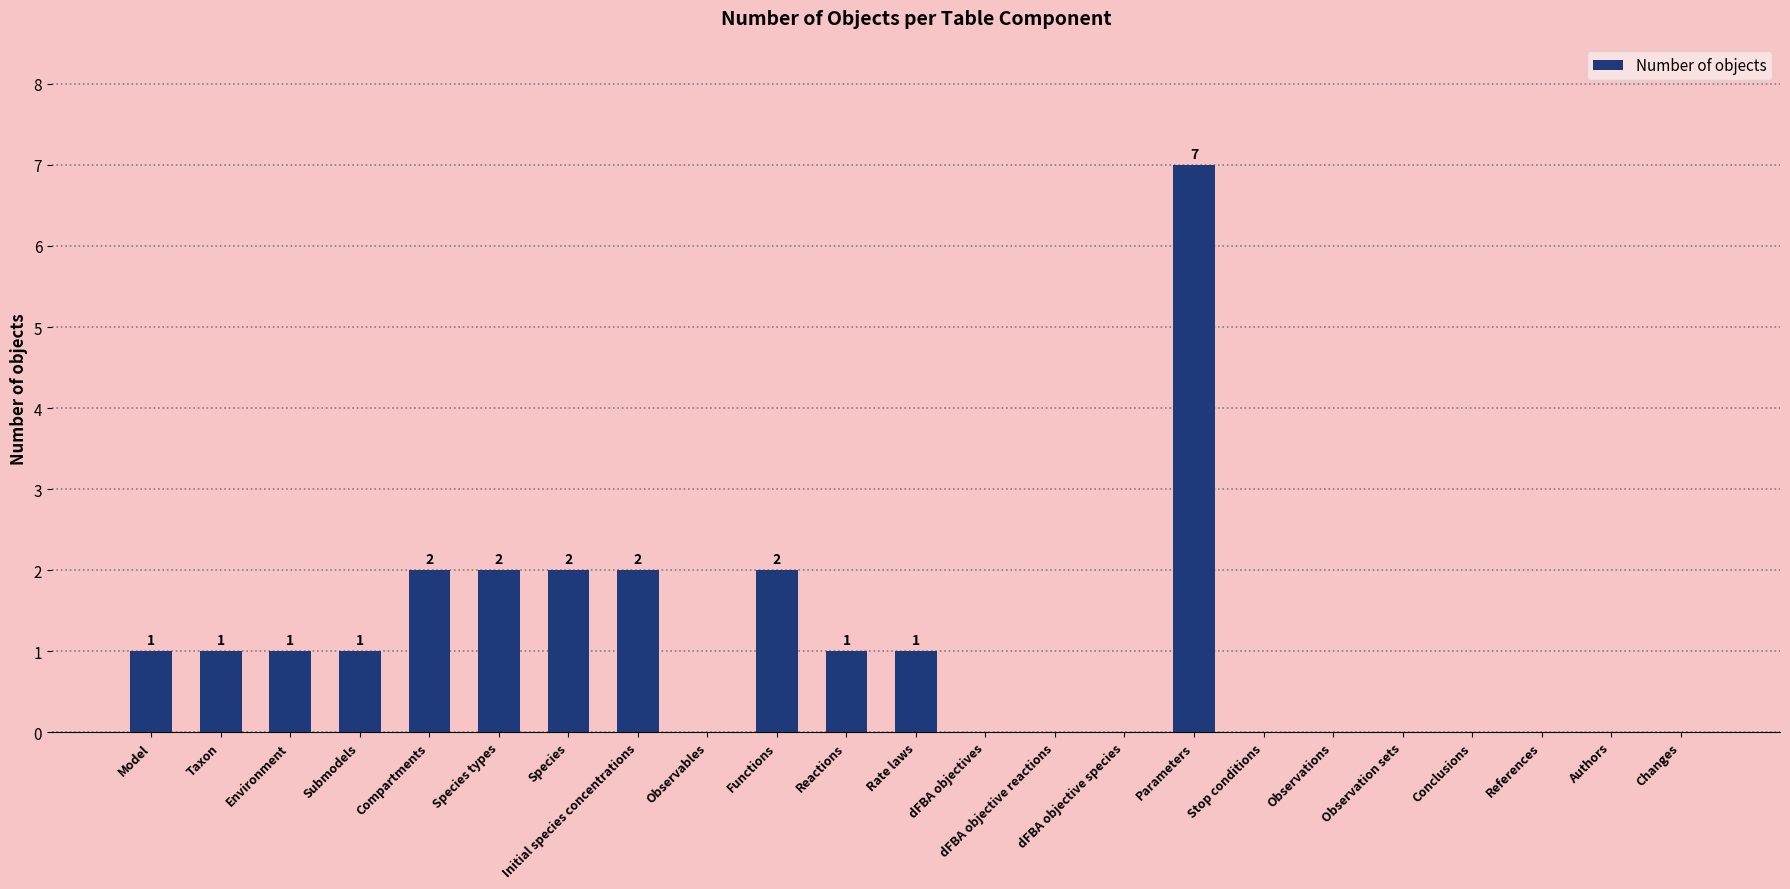

Which has a higher value, Conclusions or Species?

Species